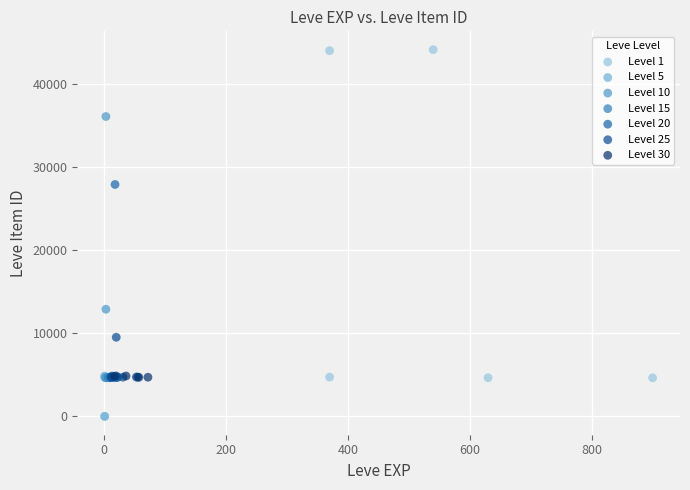

Which series has the largest Y range (max minus min)?

Level 1